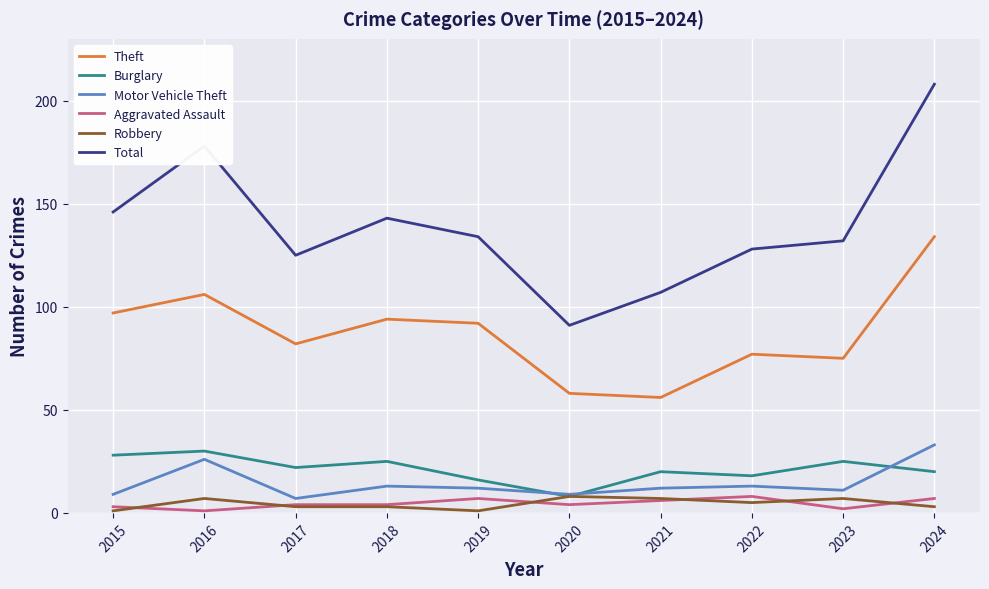

Reading left to right, list all the values displayed in this chart.

Theft: 97	106	82	94	92	58	56	77	75	134
Burglary: 28	30	22	25	16	8	20	18	25	20
Motor Vehicle Theft: 9	26	7	13	12	9	12	13	11	33
Aggravated Assault: 3	1	4	4	7	4	6	8	2	7
Robbery: 1	7	3	3	1	8	7	5	7	3
Total: 146	178	125	143	134	91	107	128	132	208